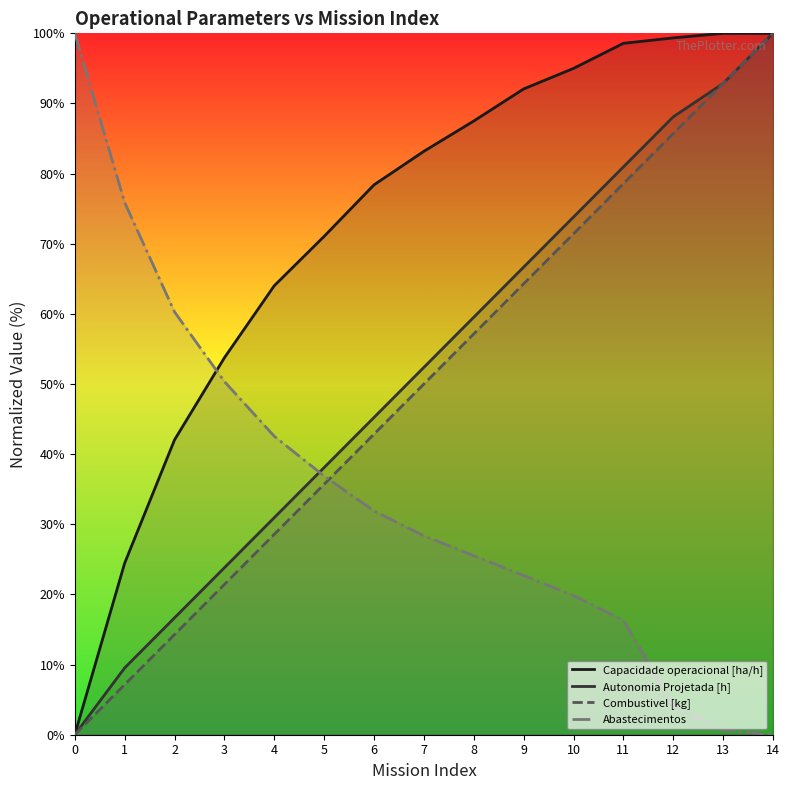

How many categories are shown in the chart?

15